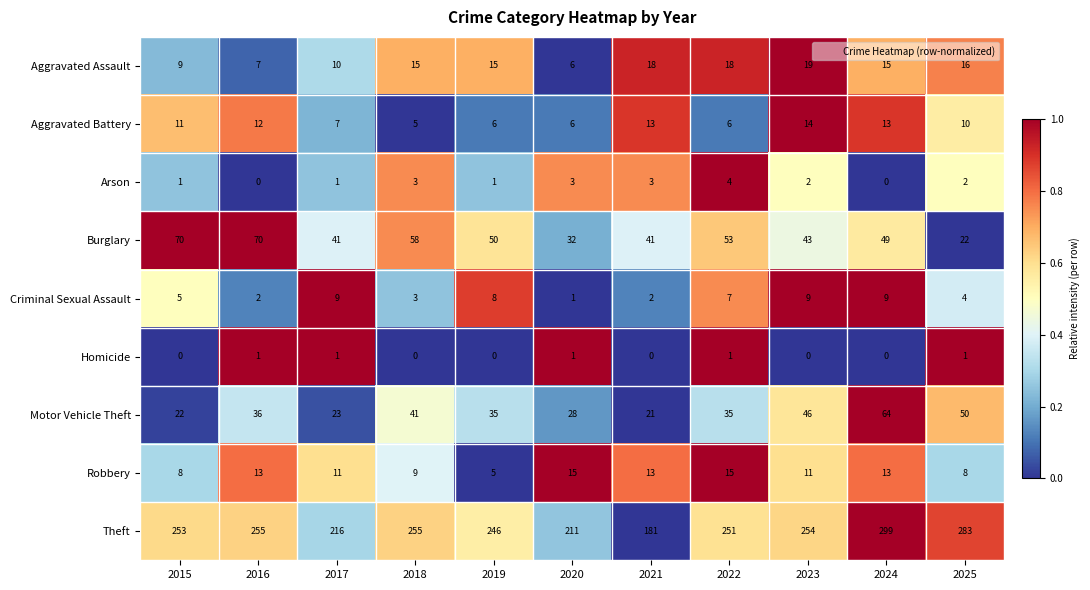

How many data points in Robbery are less than 11?

4